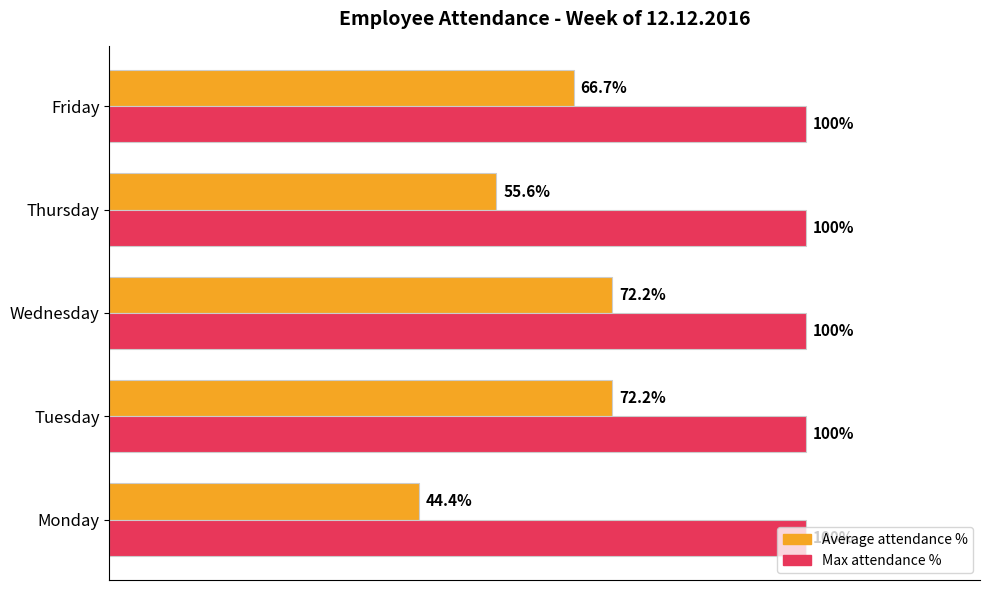

Which series has the widest spread of values?

Average attendance %